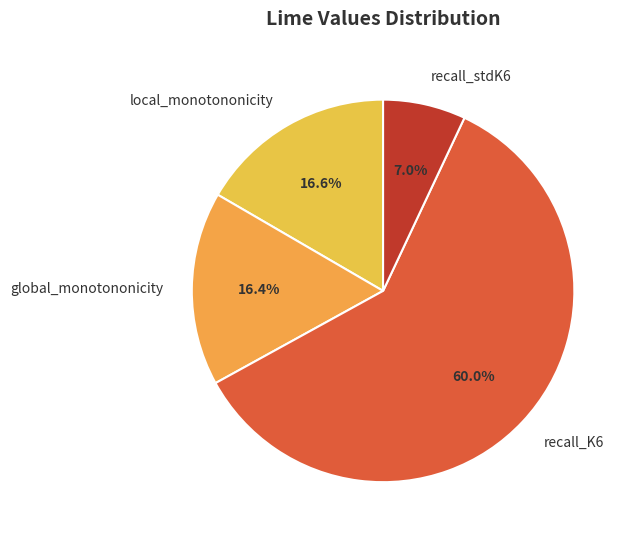

Is it true that recall_K6 is 45% of the pie?

False